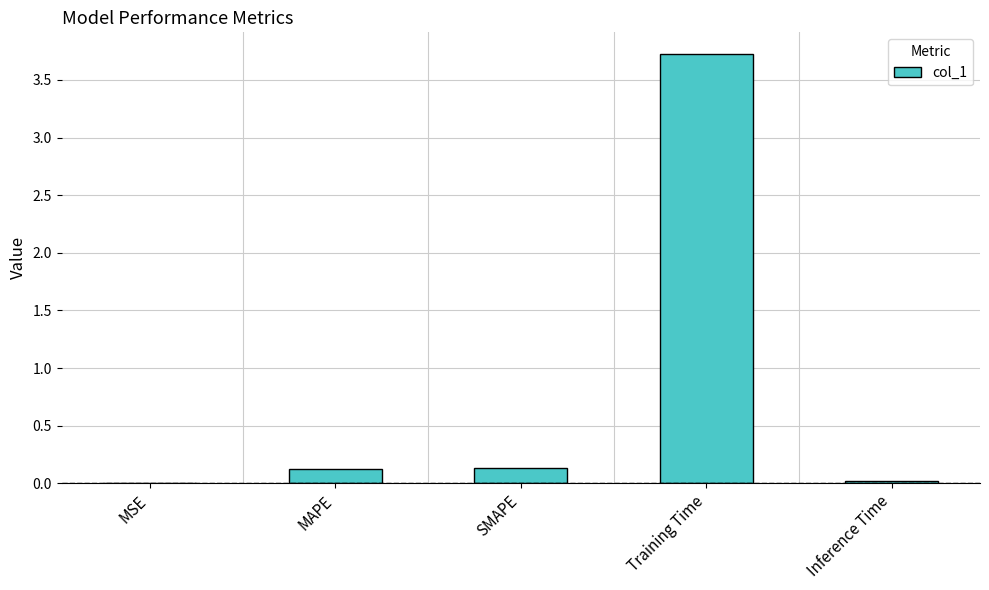

How many series are shown in this chart?

1